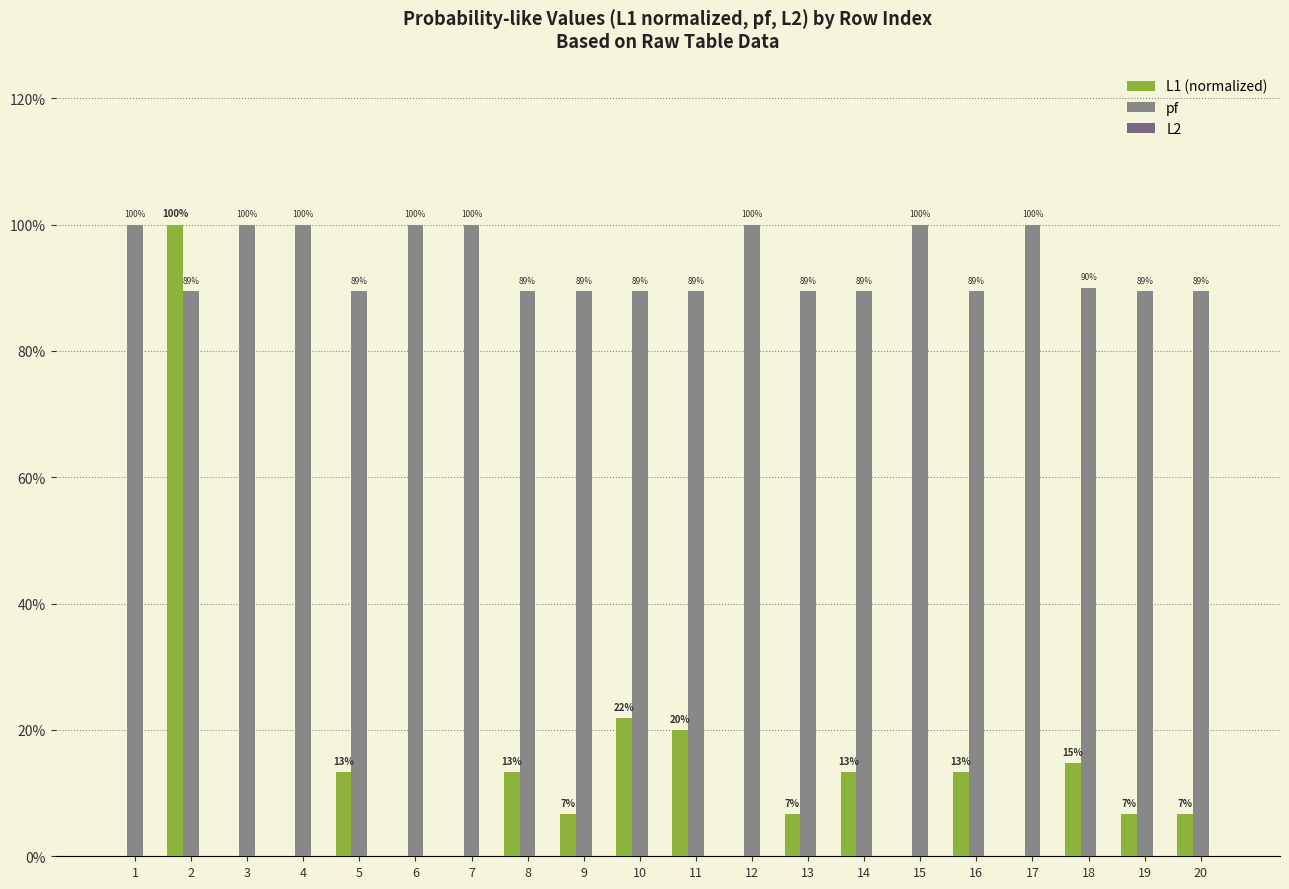

Are the bars grouped side by side (vs. stacked)?

Yes